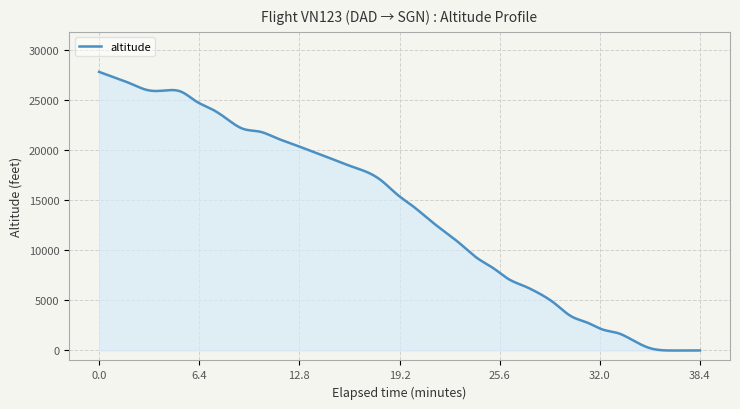

What is the difference between the maximum and minimum values?

27856.8